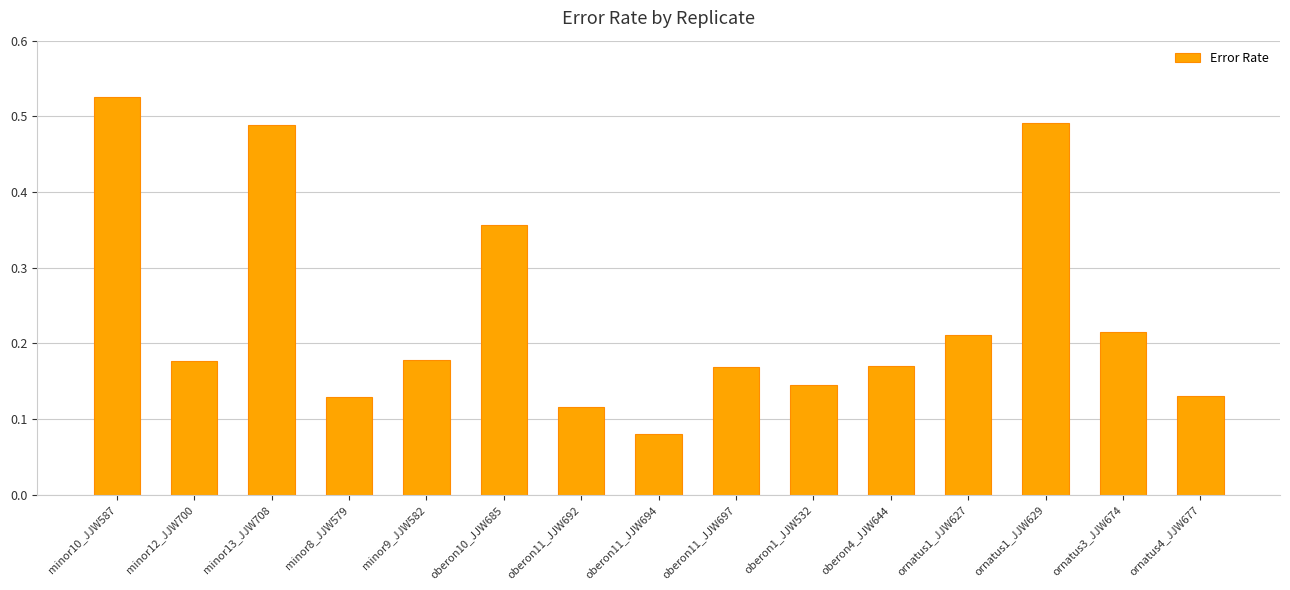

Count the values in the range 0 to 1.

15